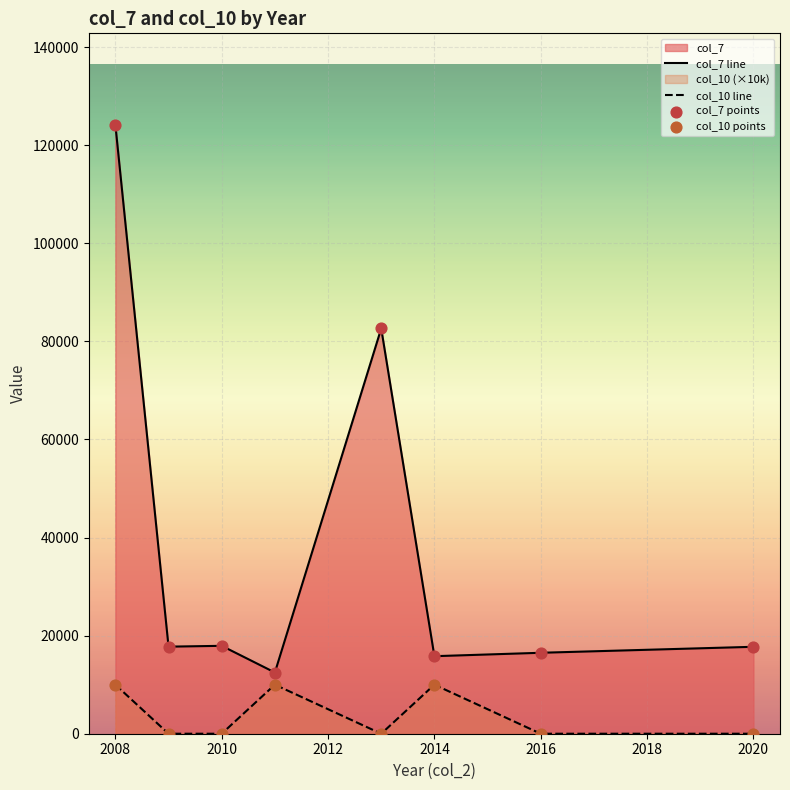

Which series has the largest total across all categories?

col_7 line